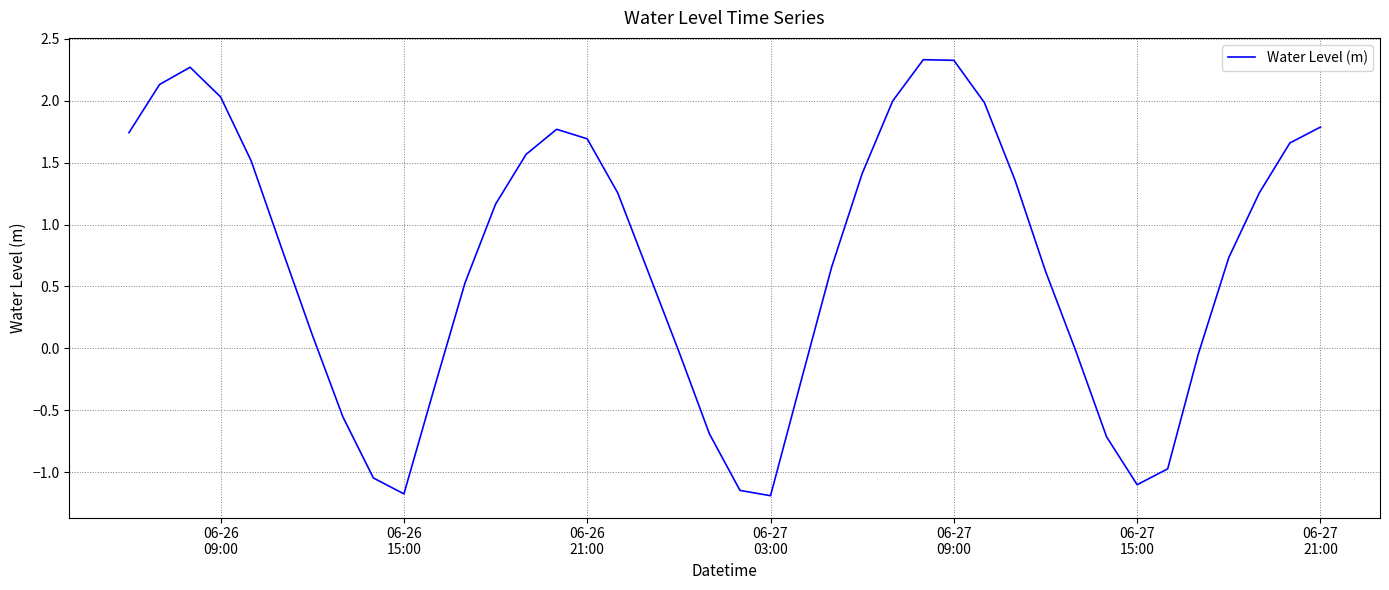

What is the greatest value displayed?

2.3